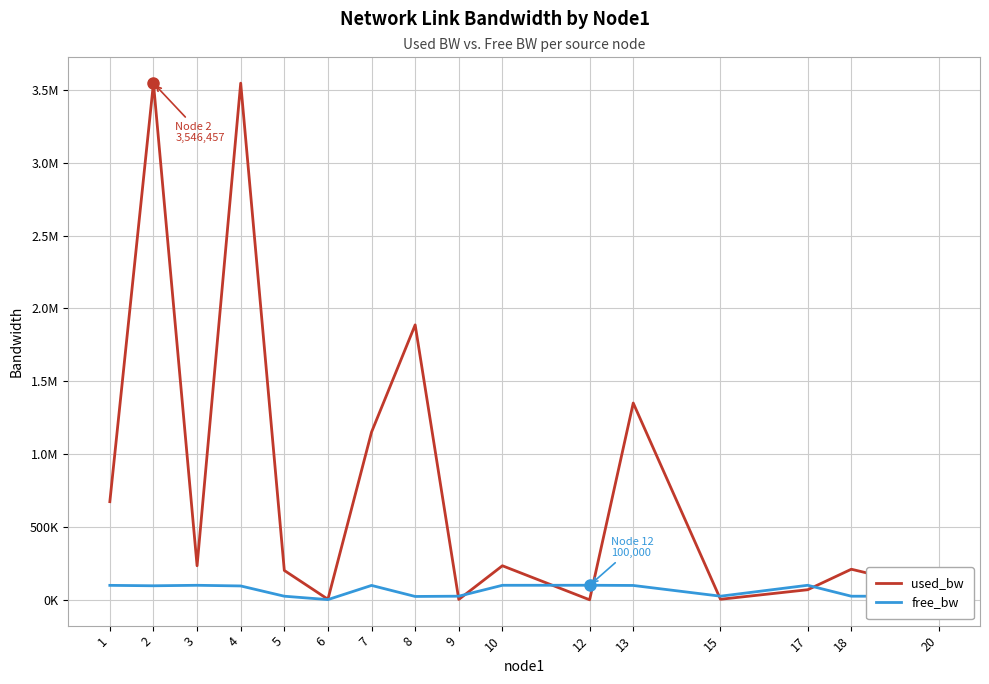

What value does the free_bw series have at 13?

98649.1